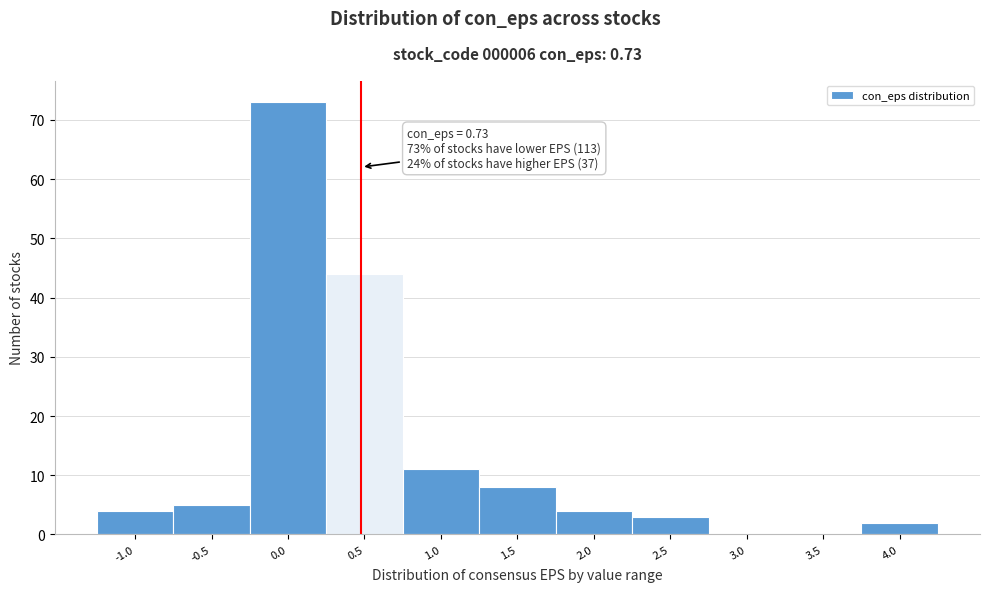

Reading left to right, extract all data points from this chart.

-1.0=4	-0.5=5	0.0=73	0.5=44	1.0=11	1.5=8	2.0=4	2.5=3	3.0=0	3.5=0	4.0=2